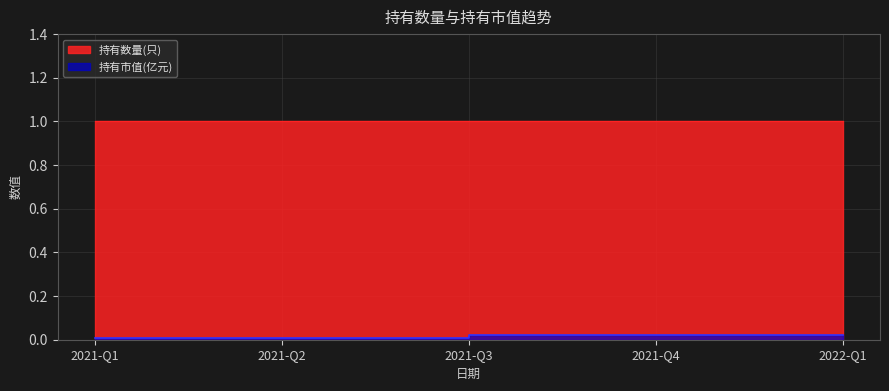

Which series changed the most between 2021-Q4 and 2021-Q1?

持有市值(亿元)